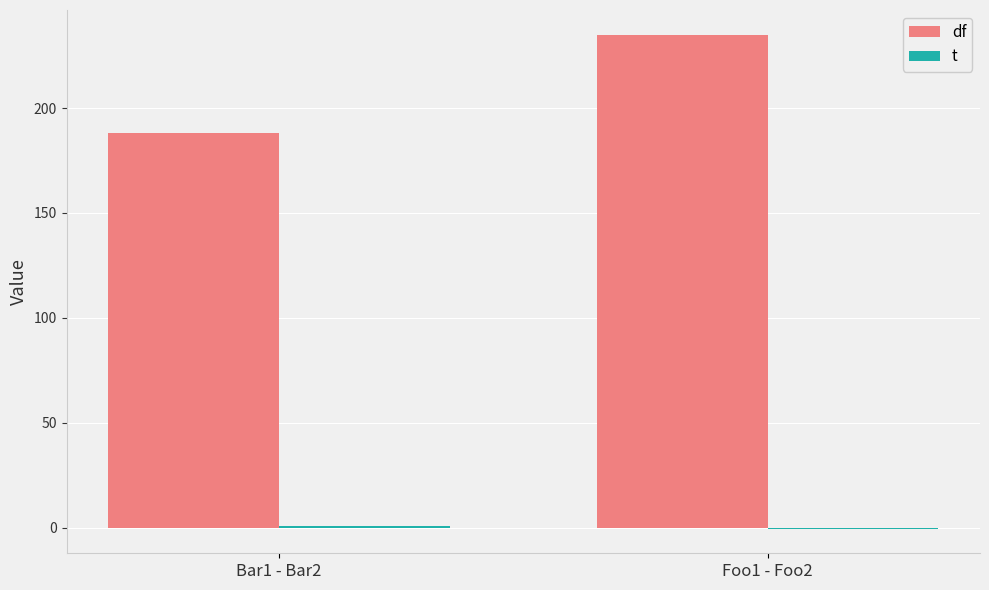

At which label is t closest to 0?

Foo1 - Foo2